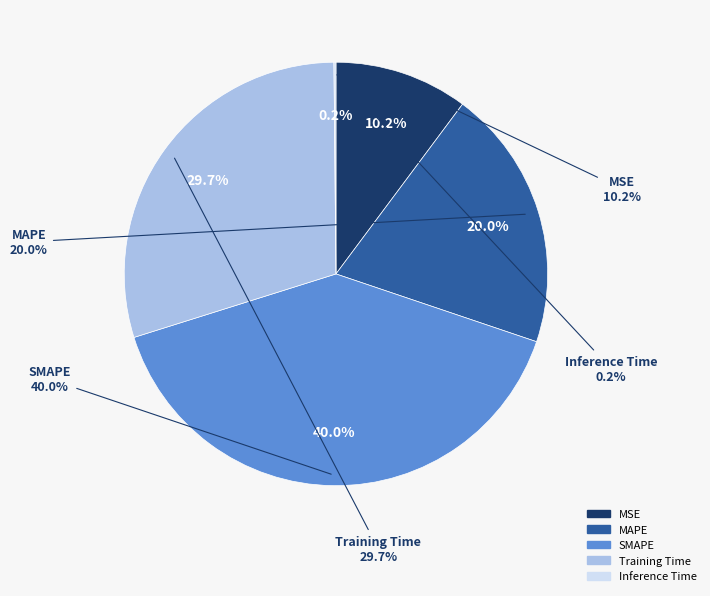

Count the number of slices in the pie.

5